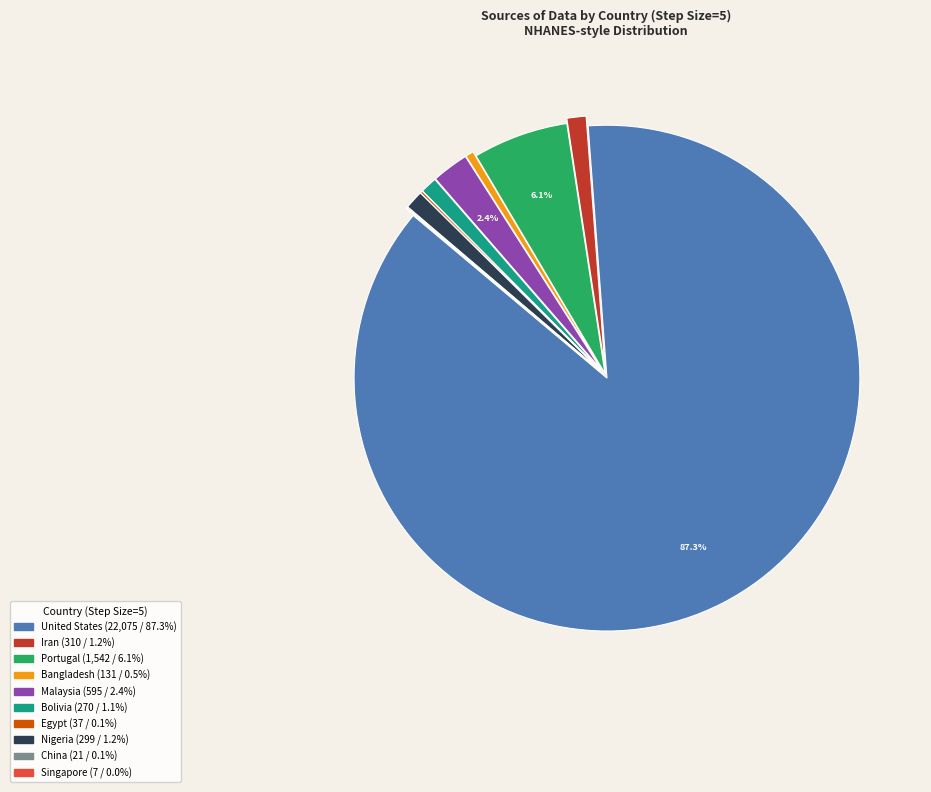

Is it true that Iran is 1% of the pie?

True